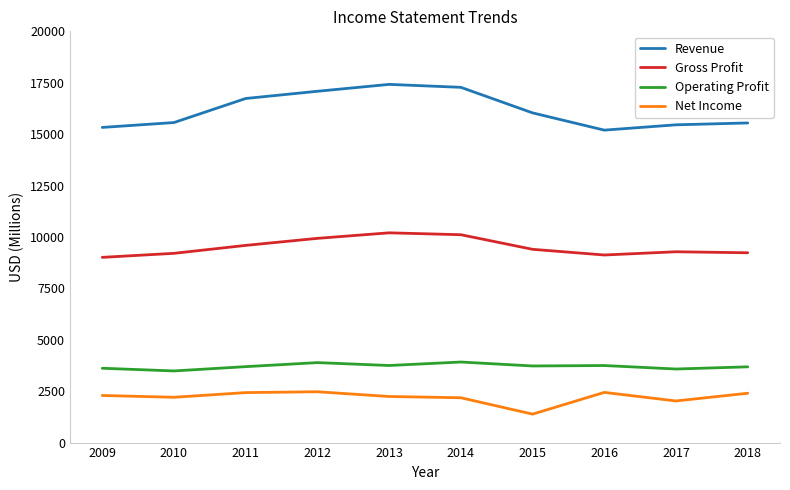

Rank the series by their maximum value, from lowest to highest.

Net Income, Operating Profit, Gross Profit, Revenue